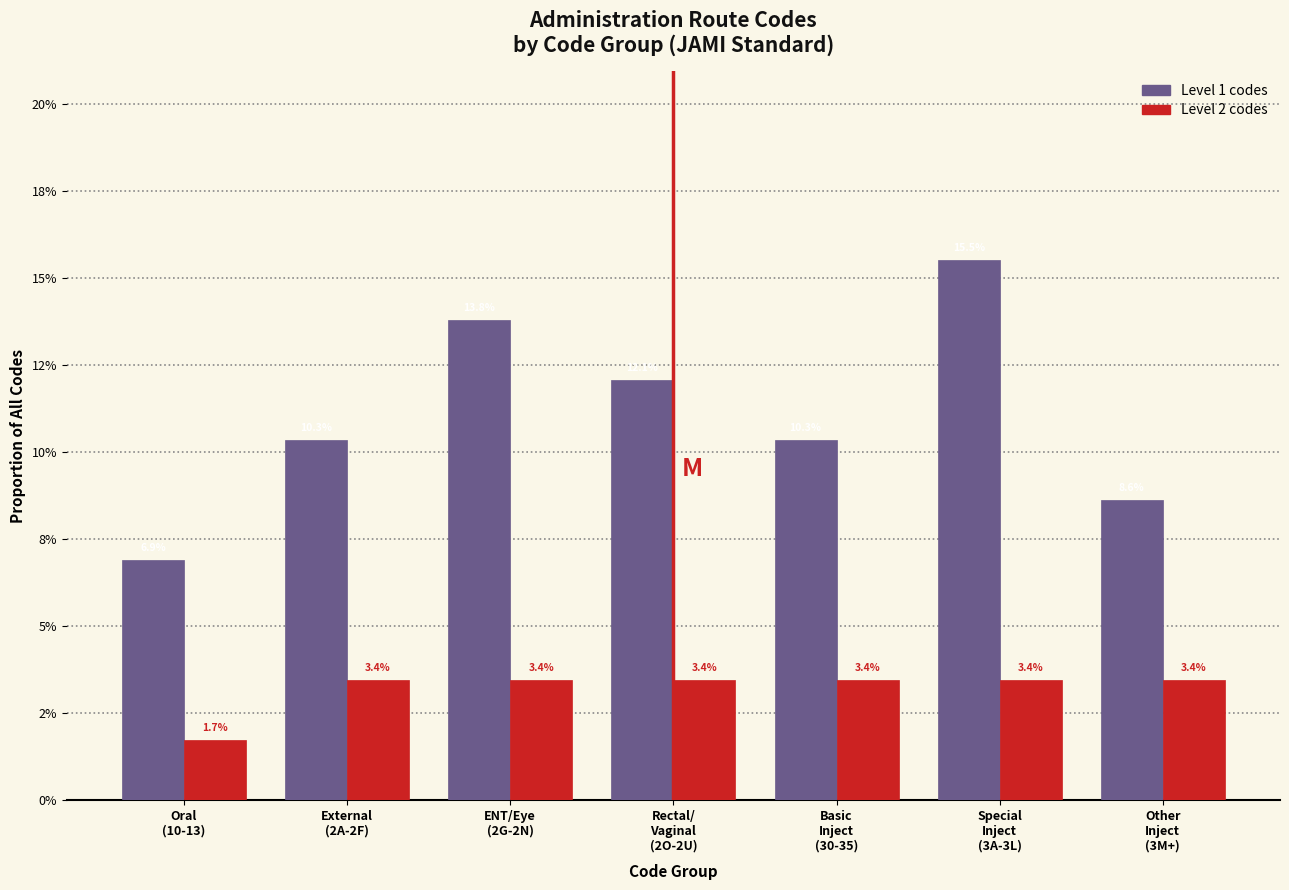

Does the chart contain stacked bars?

No